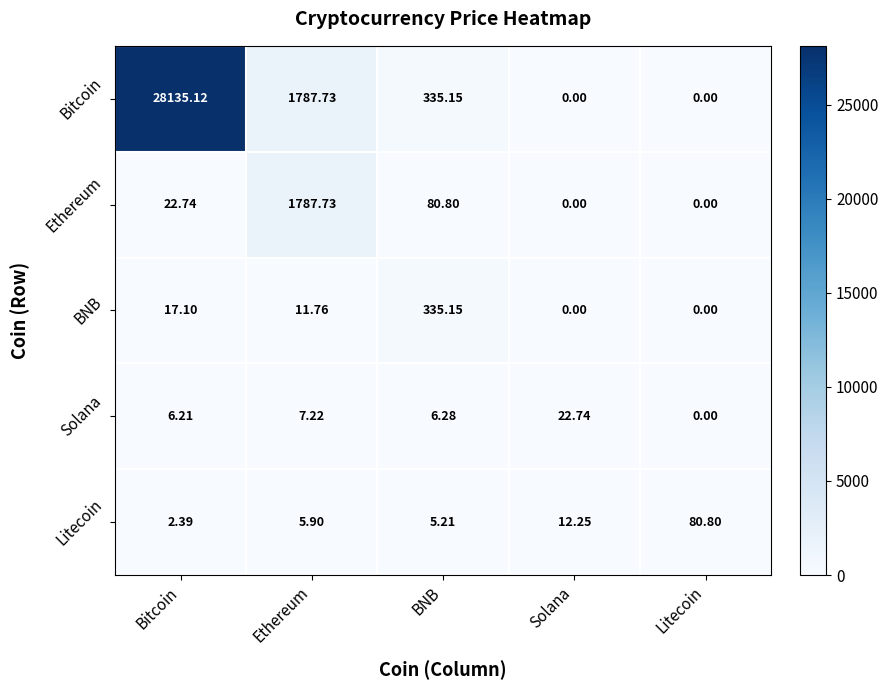

Which series changed the most between Bitcoin and Ethereum?

Bitcoin